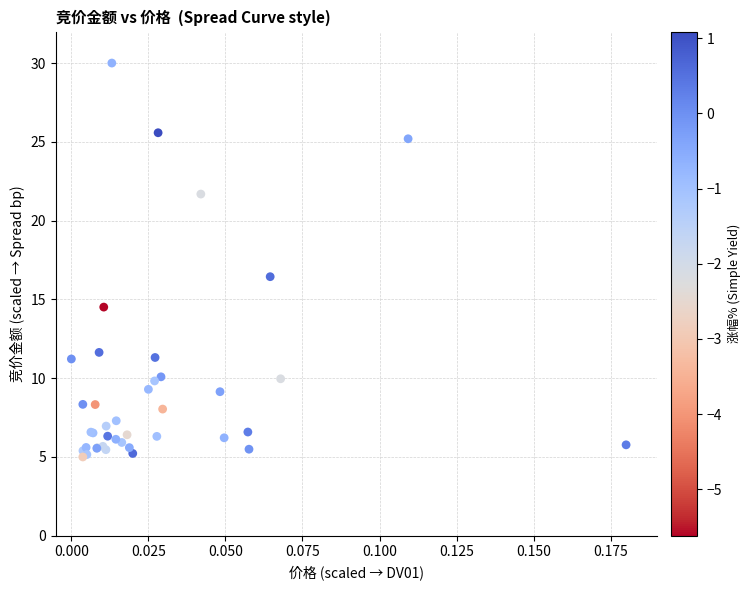

What Y value in the scatter plot is closest to 17?

16.4